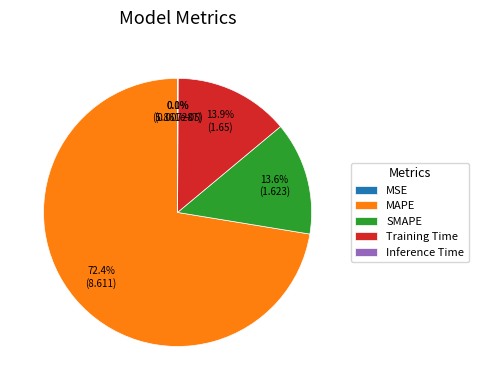

Combined, do MAPE and Training Time account for over 50%?

Yes